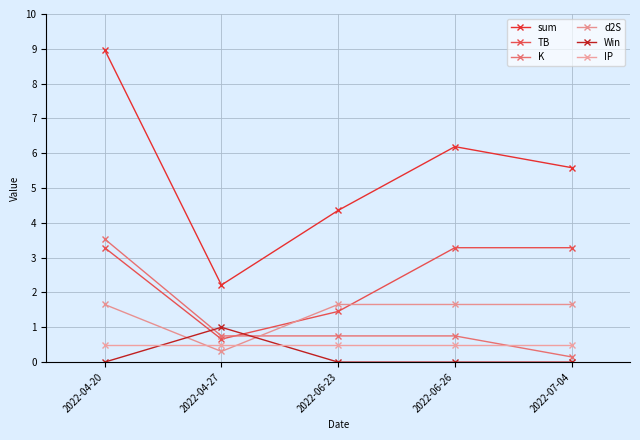

Rank the series at 2022-06-26 from highest to lowest value.

sum, TB, d2S, K, IP, Win